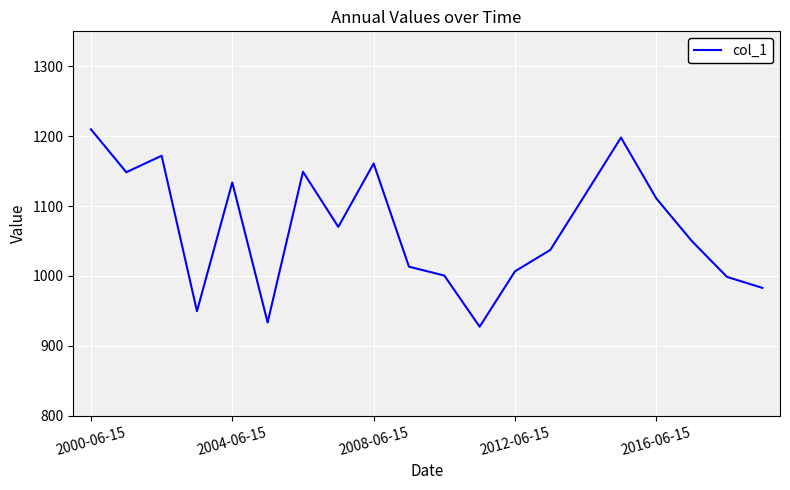

Is this an area chart (filled region under the line)?

No